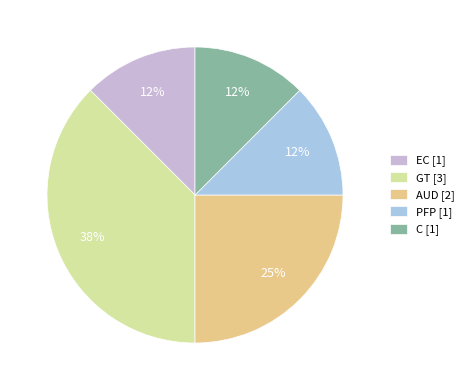

Is the sum of EC [1] and PFP [1] greater than half?

No